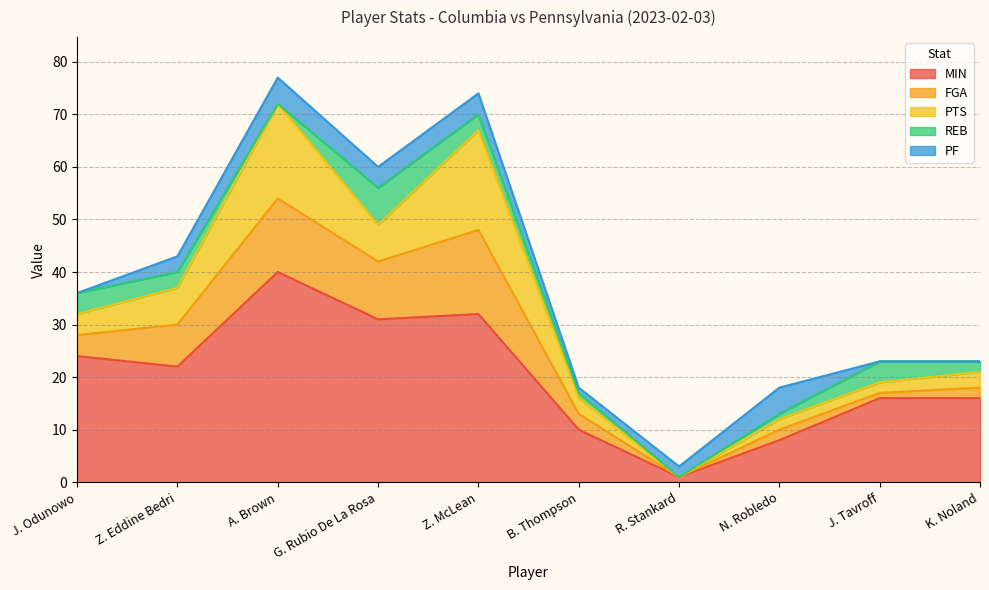

What are all the series names shown in the legend?

MIN, FGA, PTS, REB, PF